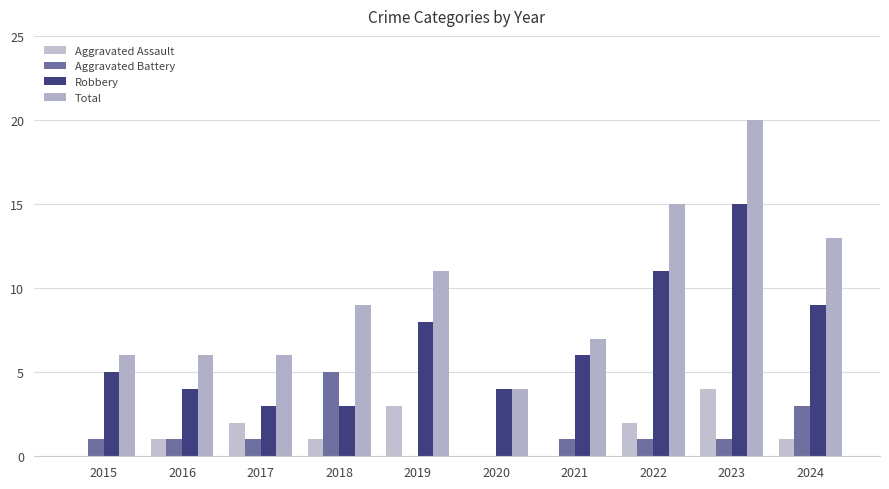

Which series has the largest total across all categories?

Total